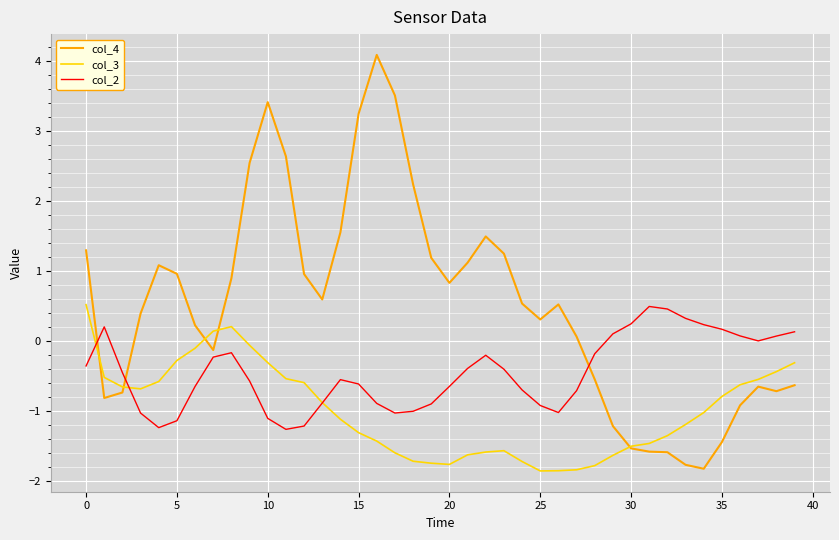

What are all the series names shown in the legend?

col_4, col_3, col_2